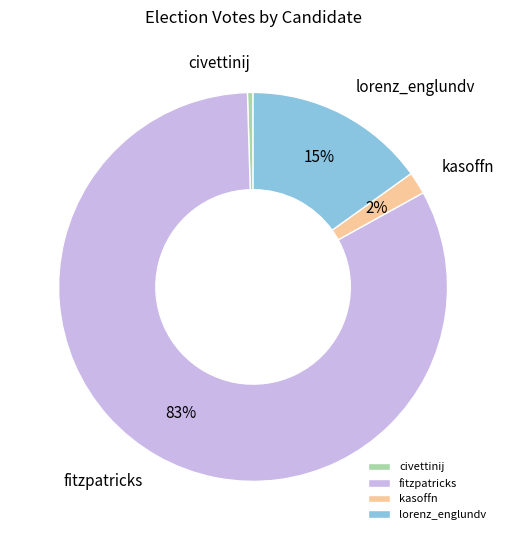

How many segments does this pie chart have?

4